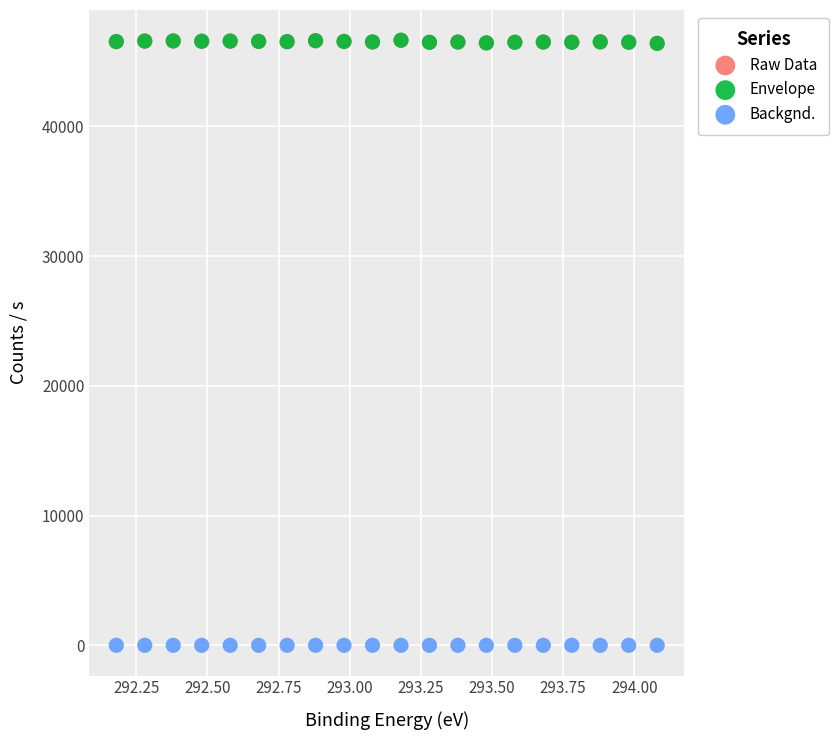

What are all the series names shown in the legend?

Raw Data, Envelope, Backgnd.